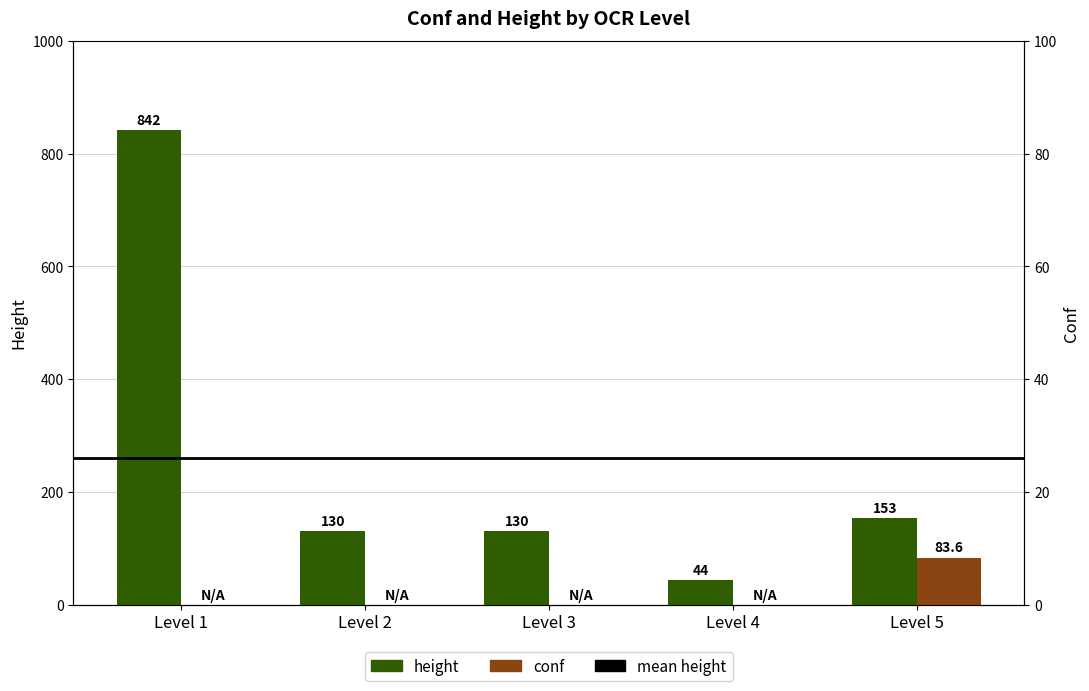

Rank the series by their average value, from lowest to highest.

conf, height